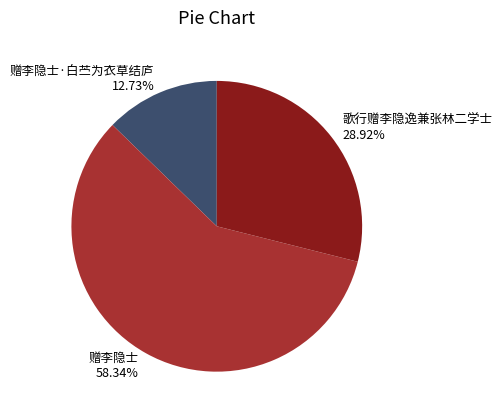

Between 赠李隐士 and 赠李隐士·白苎为衣草结庐, which is larger?

赠李隐士